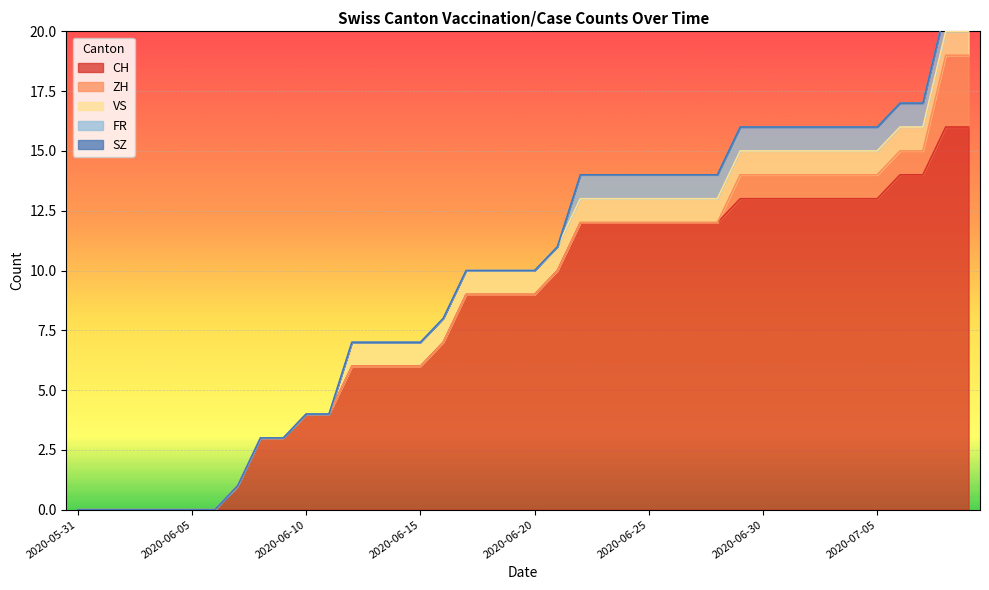

What are all the series names shown in the legend?

CH, ZH, VS, FR, SZ